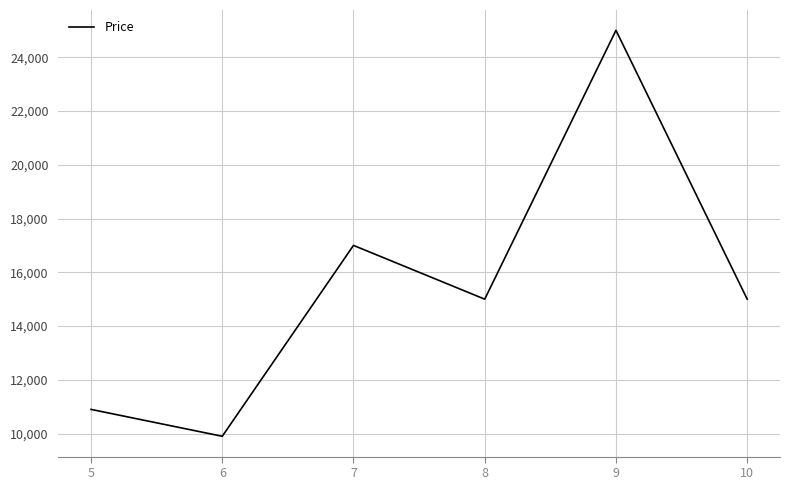

Which label corresponds to the largest value in the chart?

9